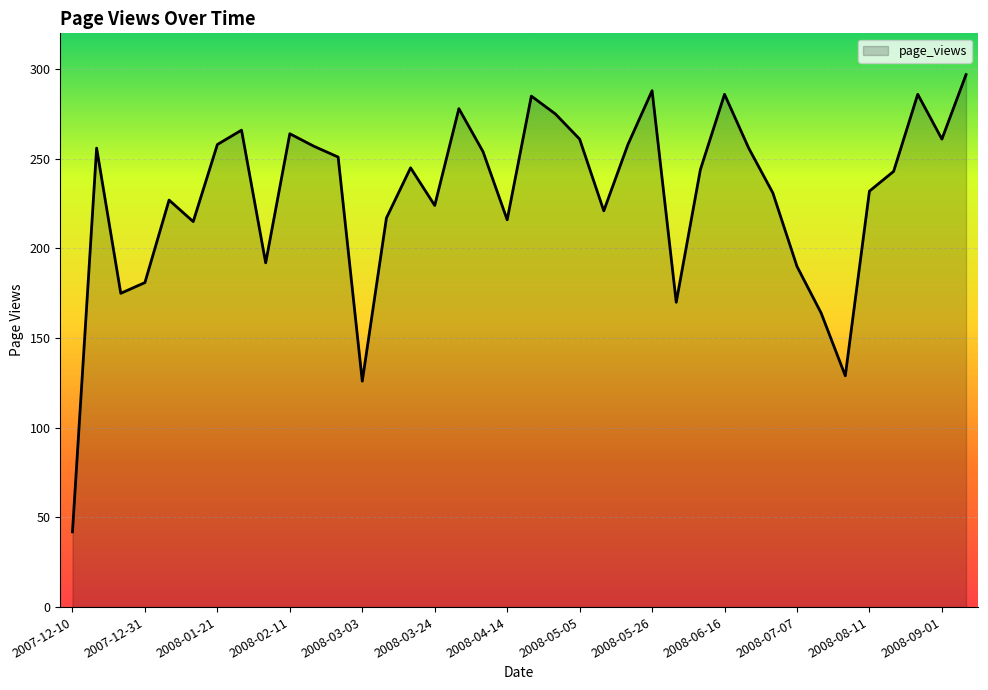

What is the difference between the second highest and second lowest values?

162